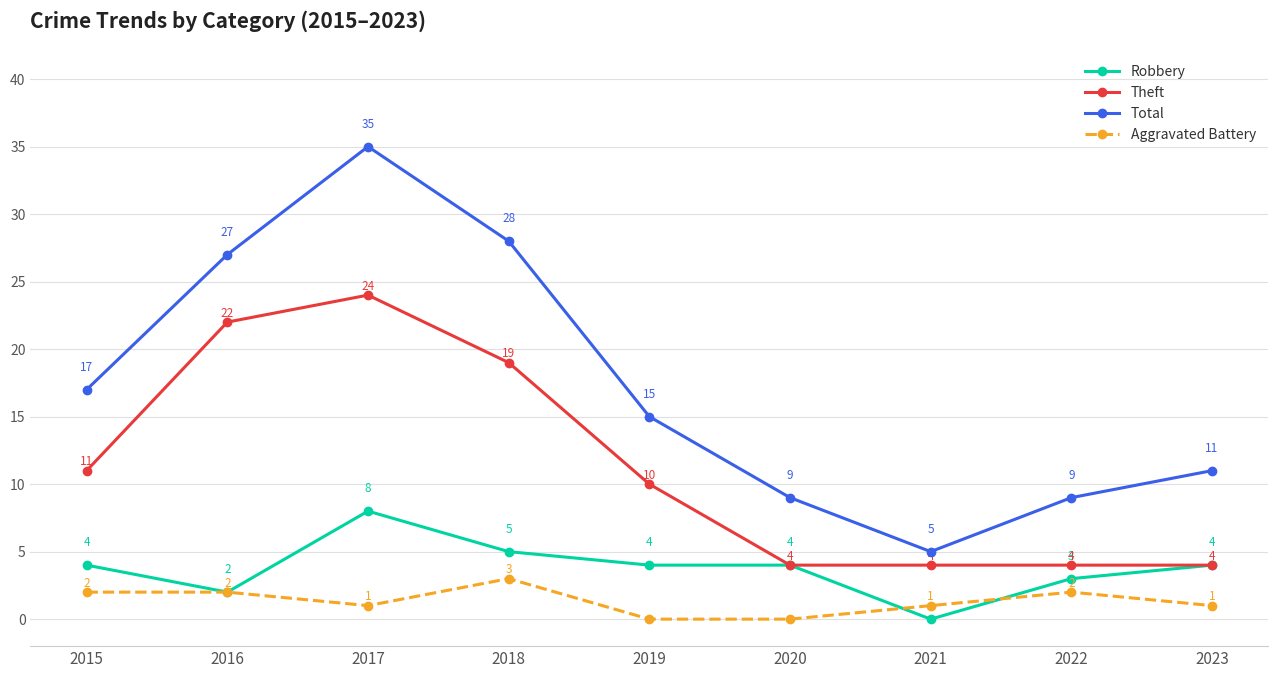

Between 2017 and 2020, which series saw the biggest shift?

Total